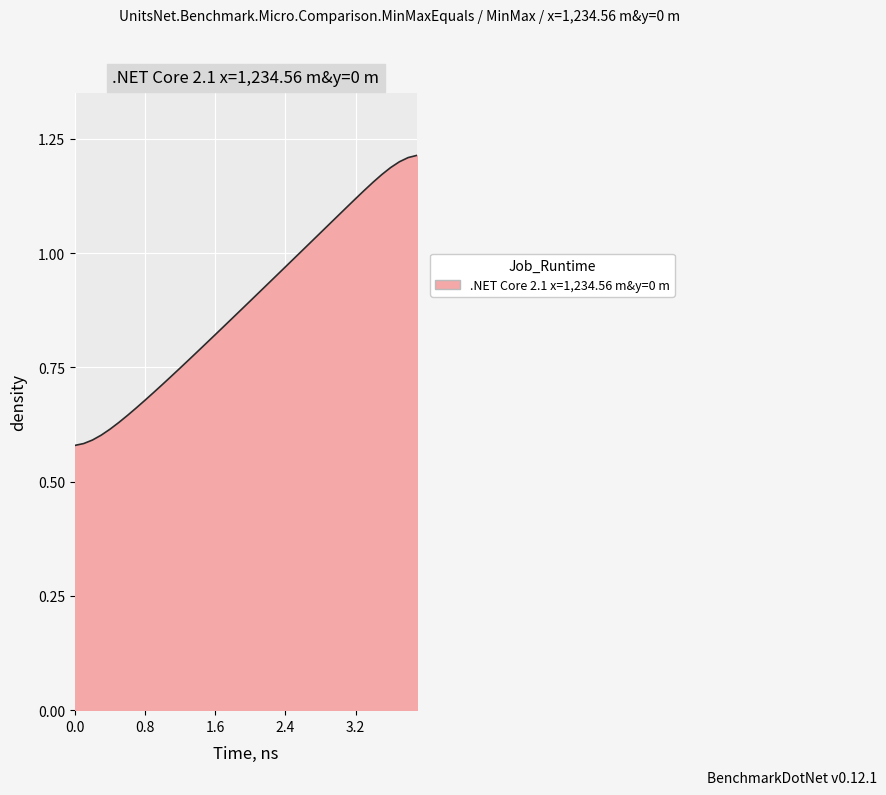

Reading right to left, list all the values displayed in this chart.

3.9=1.2	3.8=1.2	3.7=1.2	3.6=1.2	3.5=1.2	3.4=1.2	3.3=1.1	3.2=1.1	3.1=1.1	3.0=1.1	2.9=1.1	2.8=1.0	2.7=1.0	2.6=1.0	2.5=1.0	2.4=1.0	2.3=1.0	2.2=0.9	2.1=0.9	2.0=0.9	1.9=0.9	1.8=0.9	1.7=0.8	1.6=0.8	1.5=0.8	1.4=0.8	1.3=0.8	1.2=0.7	1.1=0.7	1.0=0.7	0.9=0.7	0.8=0.7	0.7=0.7	0.6=0.6	0.5=0.6	0.4=0.6	0.3=0.6	0.2=0.6	0.1=0.6	0.0=0.6